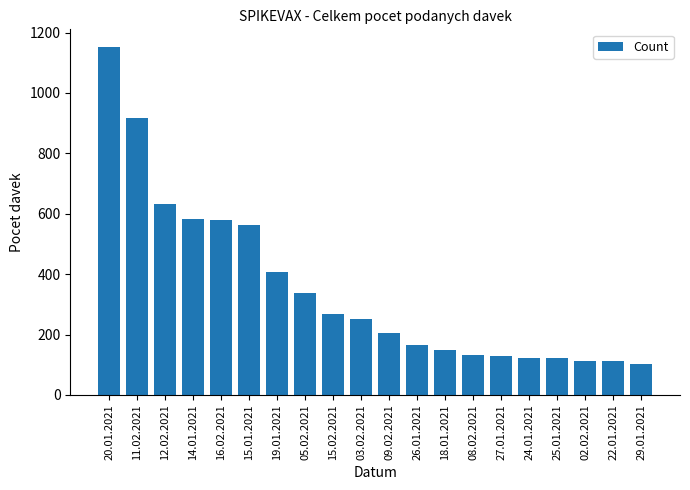

What is the smallest value displayed?

101